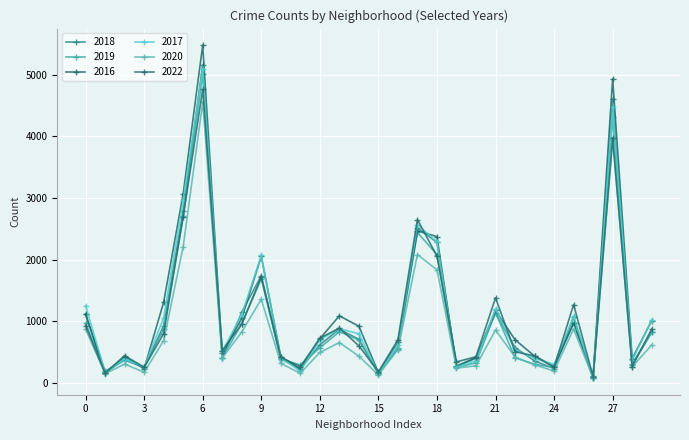

At which category is the sum across all series the highest?

6